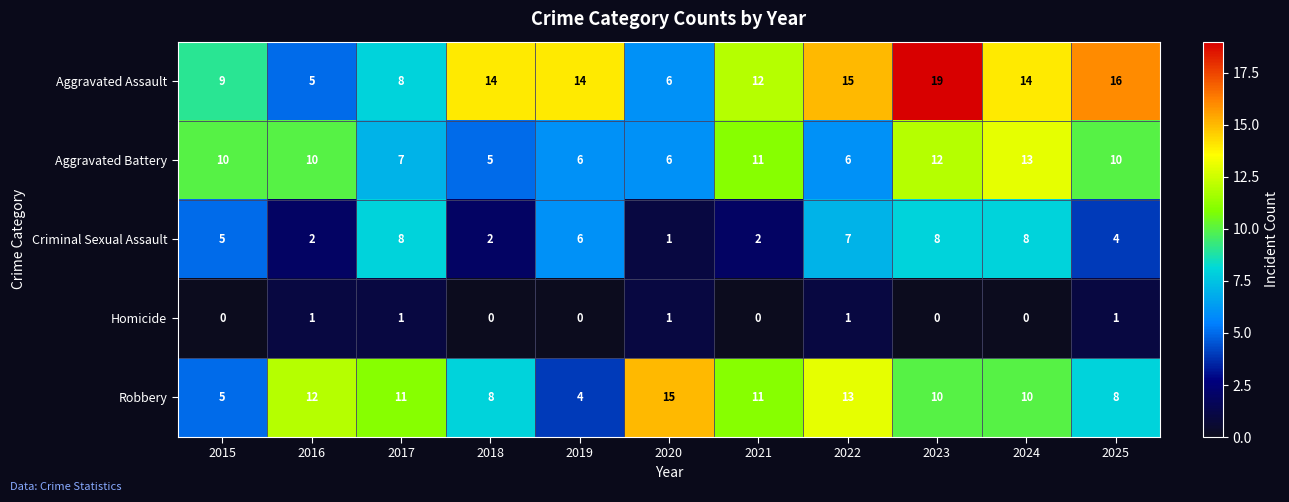

Rank the series at 2022 from highest to lowest value.

Aggravated Assault, Robbery, Criminal Sexual Assault, Aggravated Battery, Homicide